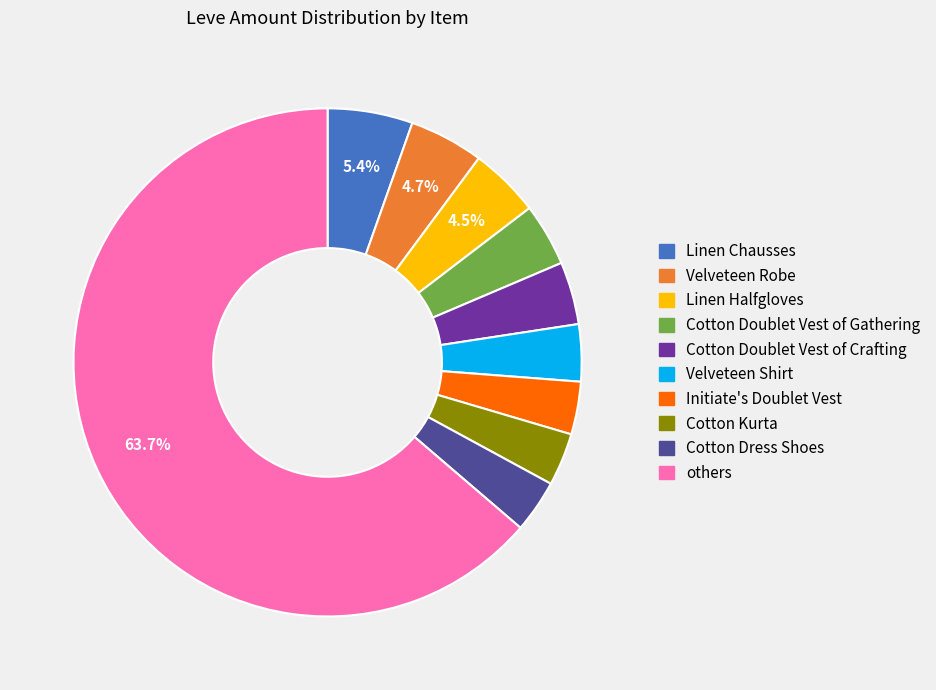

Count the number of slices in the pie.

10